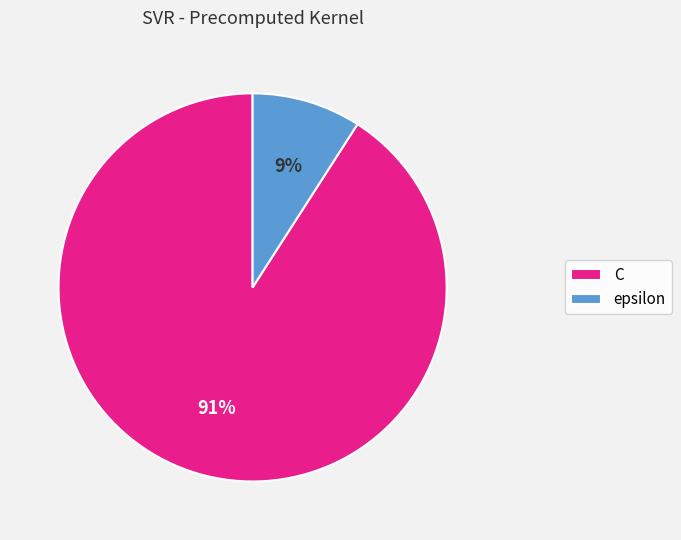

To the nearest percent, what percentage of the pie is C?

91%